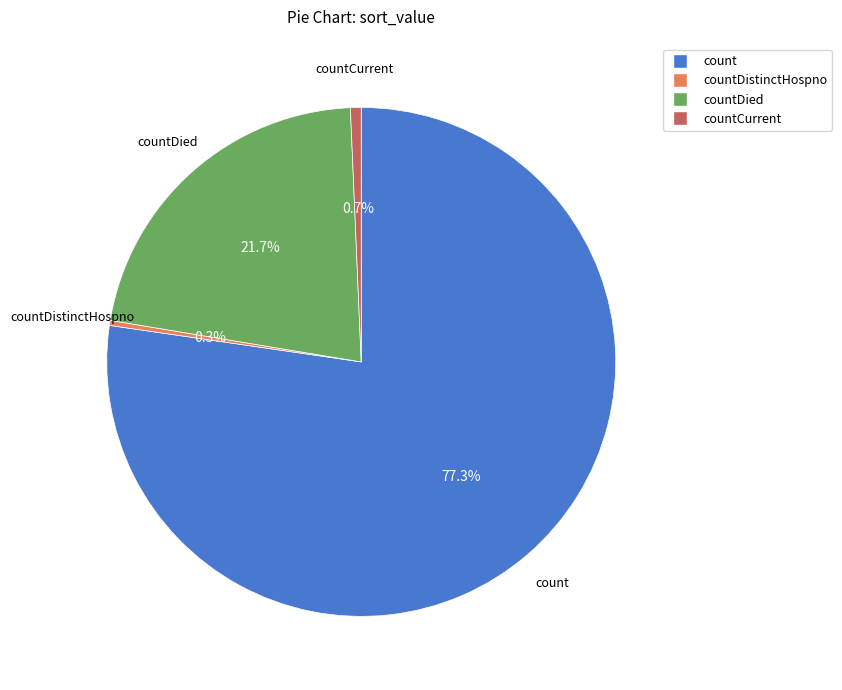

Is there a majority slice in this chart?

Yes